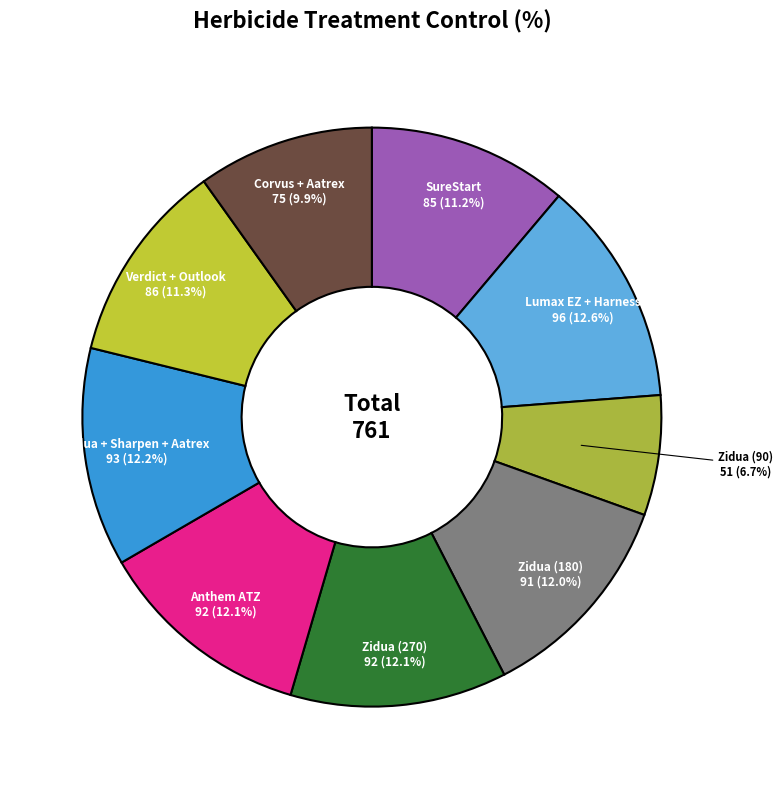

Count the number of slices in the pie.

9